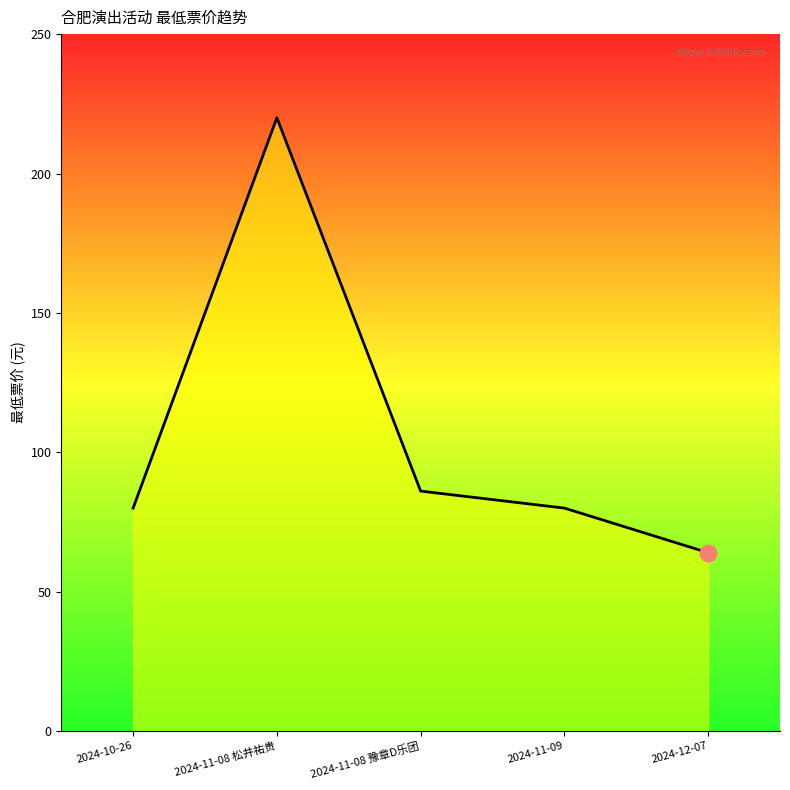

What position from the left is 2024-12-07?

5